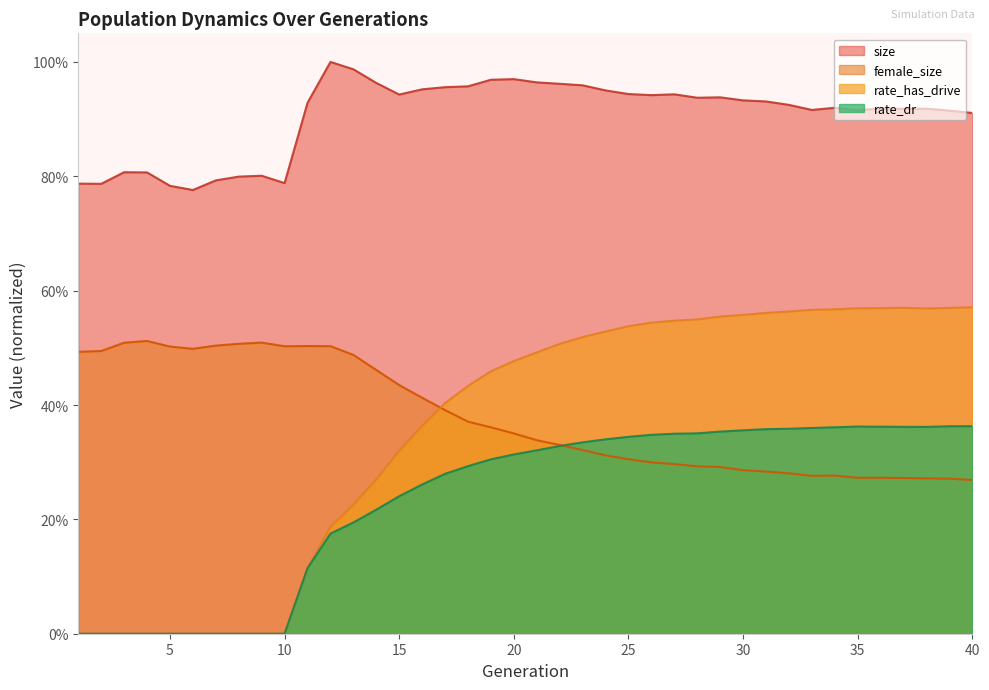

True or false: size and female_size intersect in this chart.

False